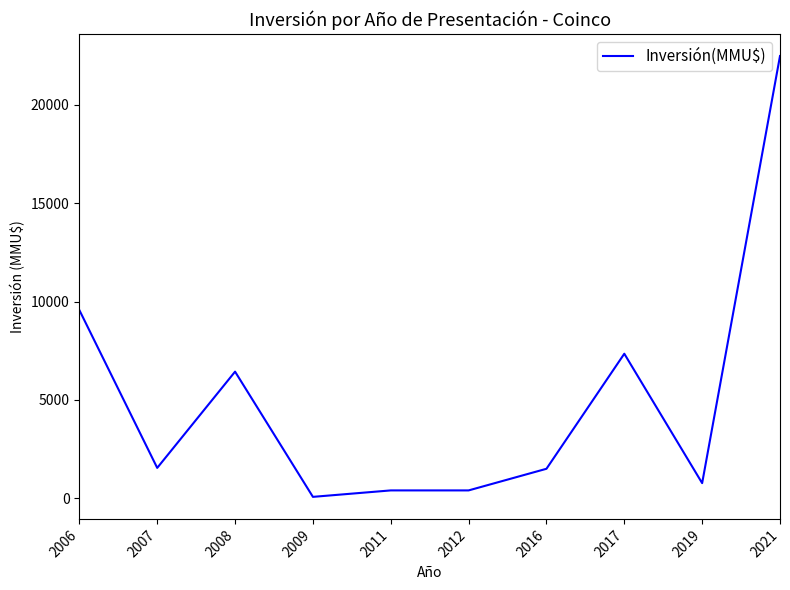

What is the smallest value displayed?

72